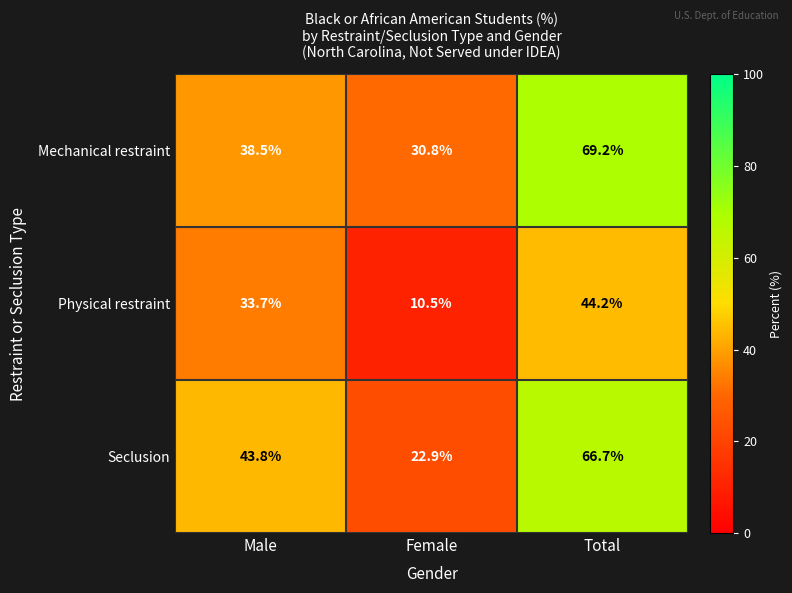

Which series has the widest spread of values?

Seclusion